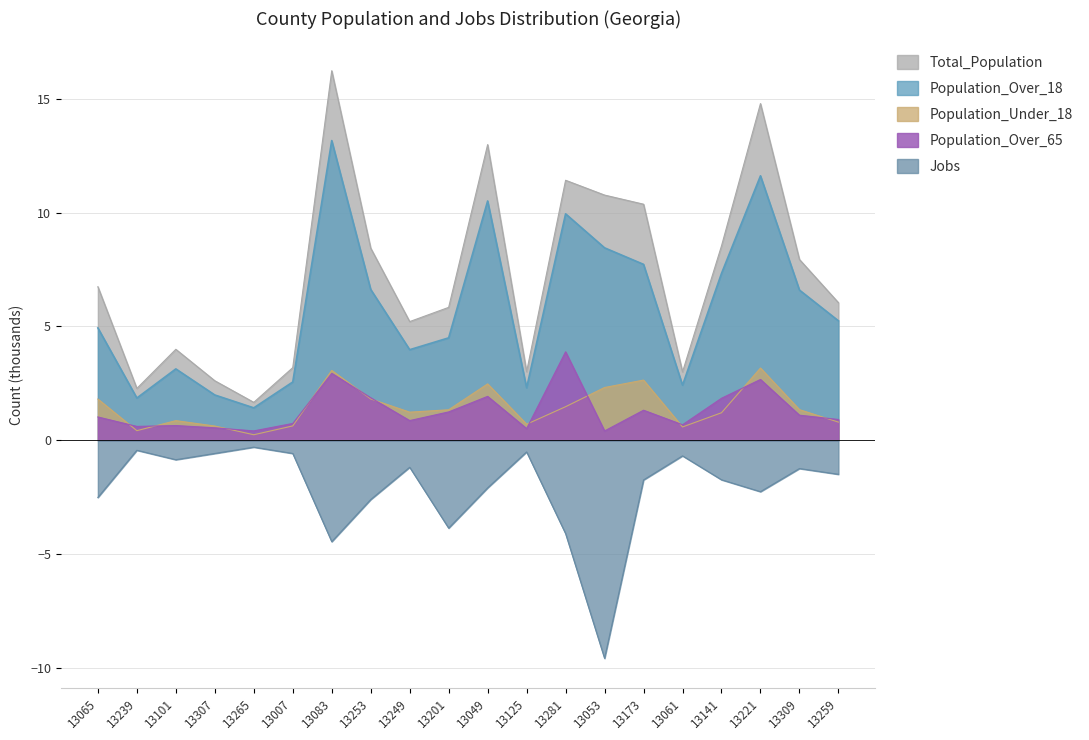

Where does the Population_Over_18 series first go above 5?

13083